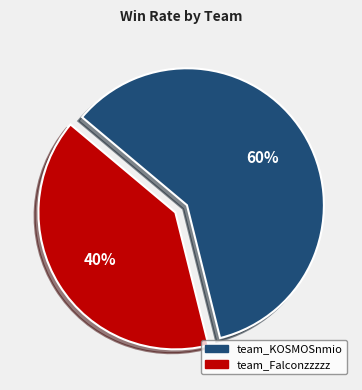

Is it true that team_Falconzzzzz is 40% of the pie?

True